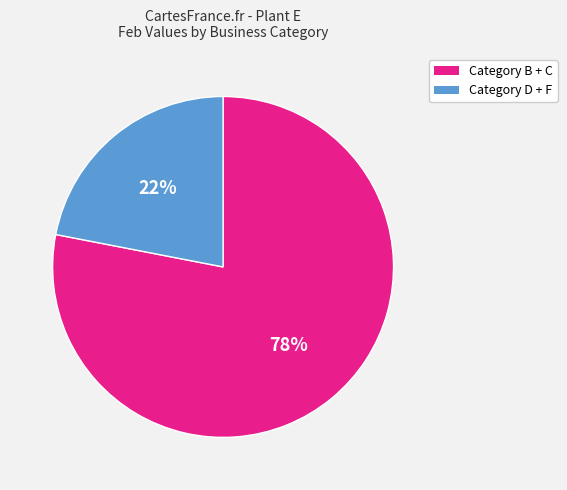

To the nearest percent, what is the difference between the largest and smallest slice percentages?

56%